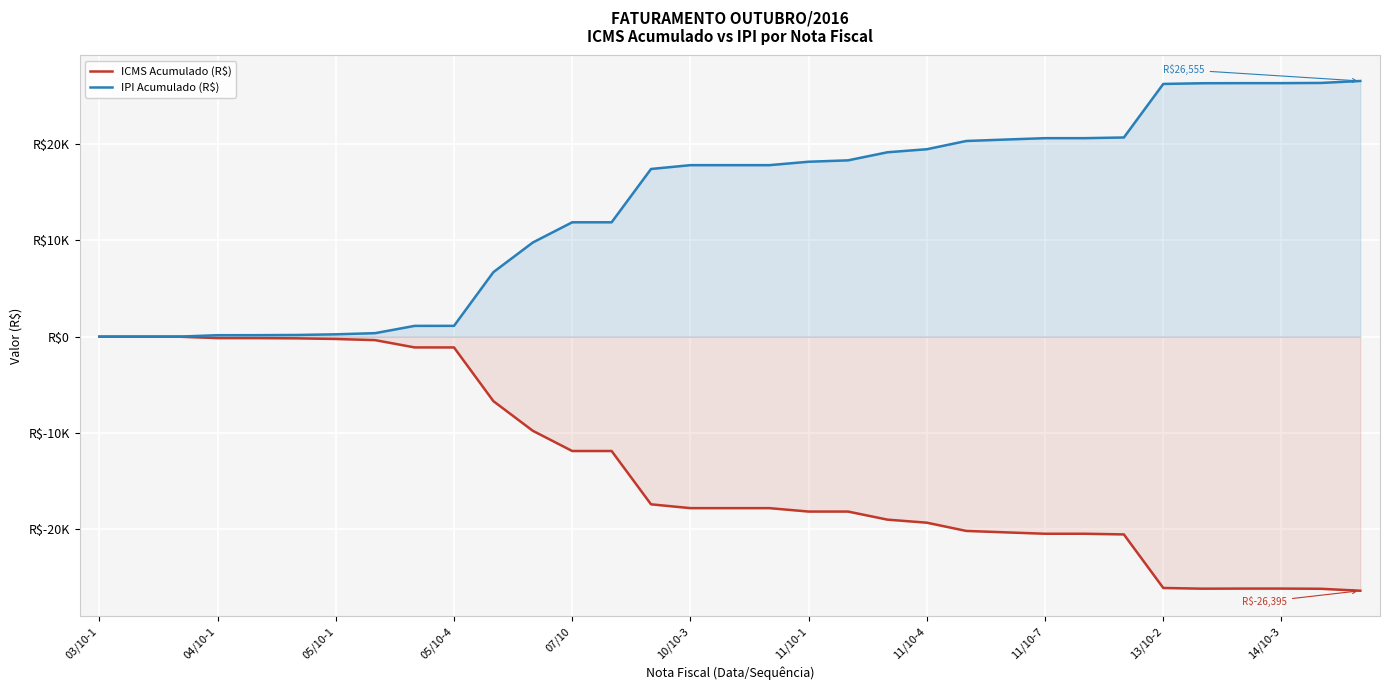

Reading left to right, transcribe all the data shown in this chart.

ICMS Acumulado (R$): -4.0	-4.0	-4.0	-151.9	-155.9	-175.9	-242.8	-365.1	-1121.1	-1123.1	-6703.1	-9781.1	-11881.1	-11881.1	-17418.9	-17814.9	-17814.9	-17814.9	-18170.9	-18170.9	-19010.5	-19326.5	-20182.3	-20331.6	-20475.5	-20475.5	-20545.9	-26107.9	-26181.4	-26171.0	-26171.0	-26191.8	-26394.8
IPI Acumulado (R$): 0.0	0.0	0.0	147.9	151.9	171.9	238.8	361.1	1117.1	1119.1	6699.1	9777.1	11877.1	11877.1	17414.9	17810.9	17810.9	17810.9	18166.9	18310.4	19150.0	19466.0	20321.8	20471.1	20615.0	20615.0	20685.4	26247.4	26320.9	26331.3	26331.3	26352.1	26555.0